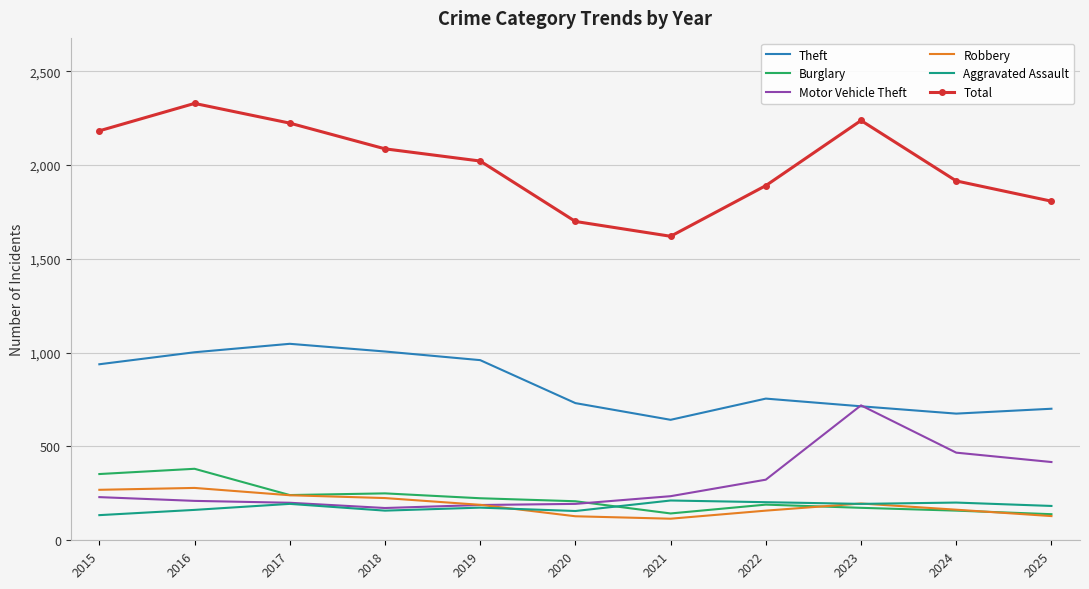

At which label does Total first exceed 2021?

2015